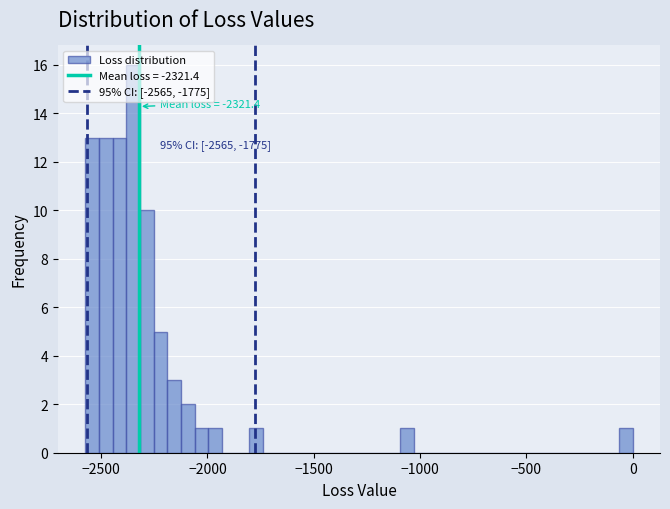

Read against the x-axis, roughly where is the centre of the tallest bar?

-2350